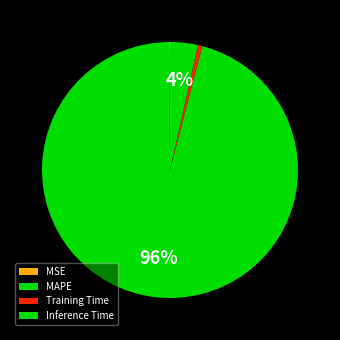

Combined, what portion of the pie is Inference Time and Training Time?

4.0%